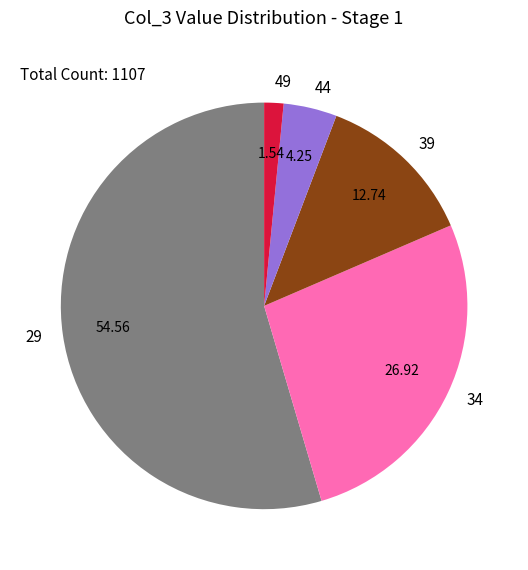

Approximately how many times larger is the value at 34 compared to 49?

17.5